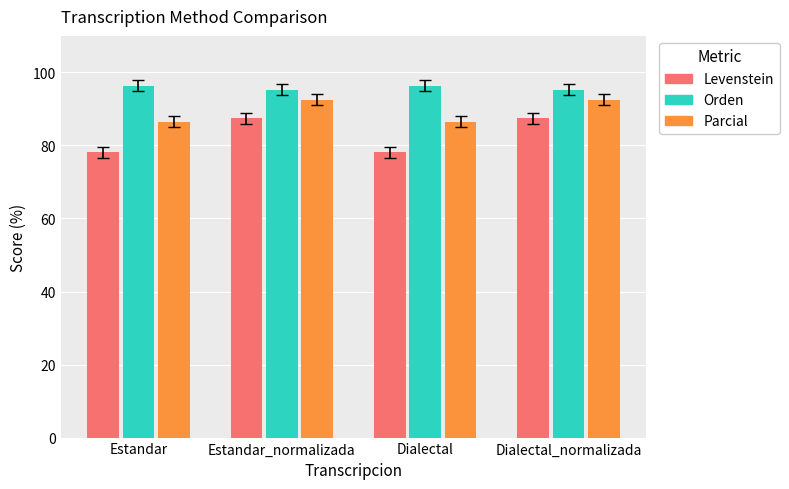

What is the maximum value for Orden?

96.4